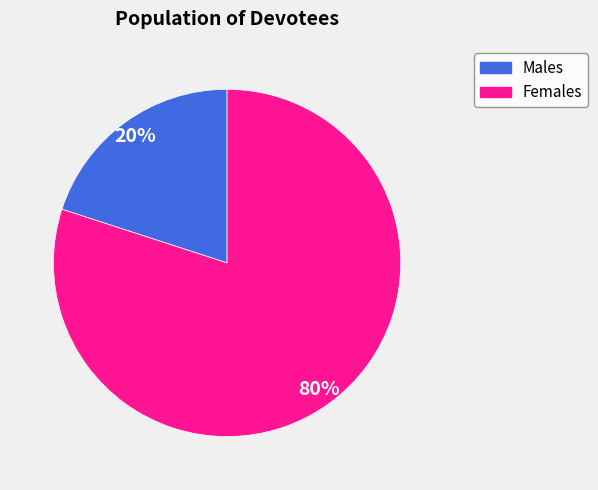

How many segments does this pie chart have?

2